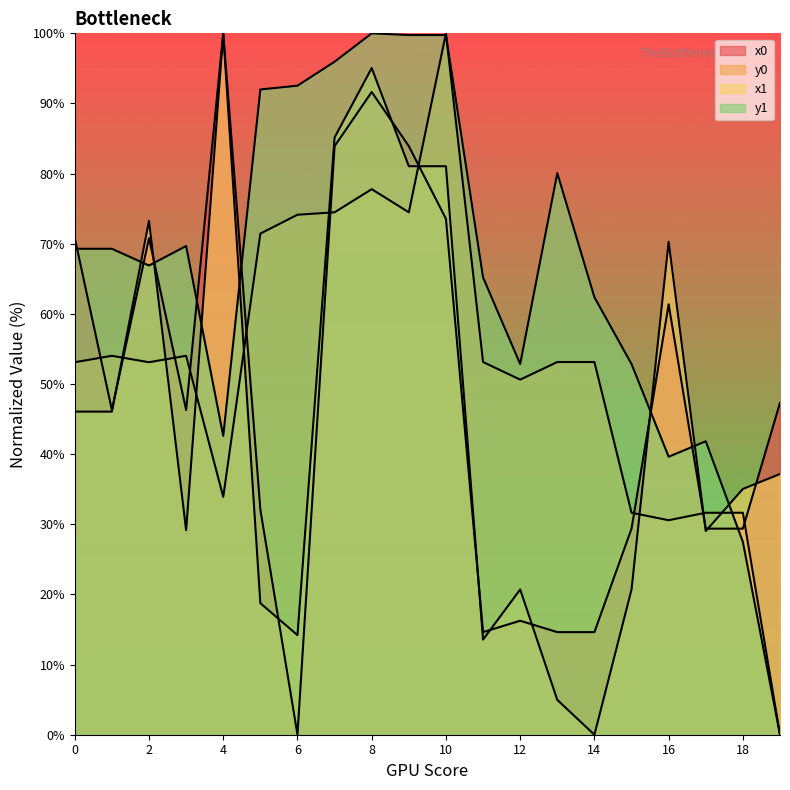

What is the value of the y1 point at the 17th from the left?

39.6